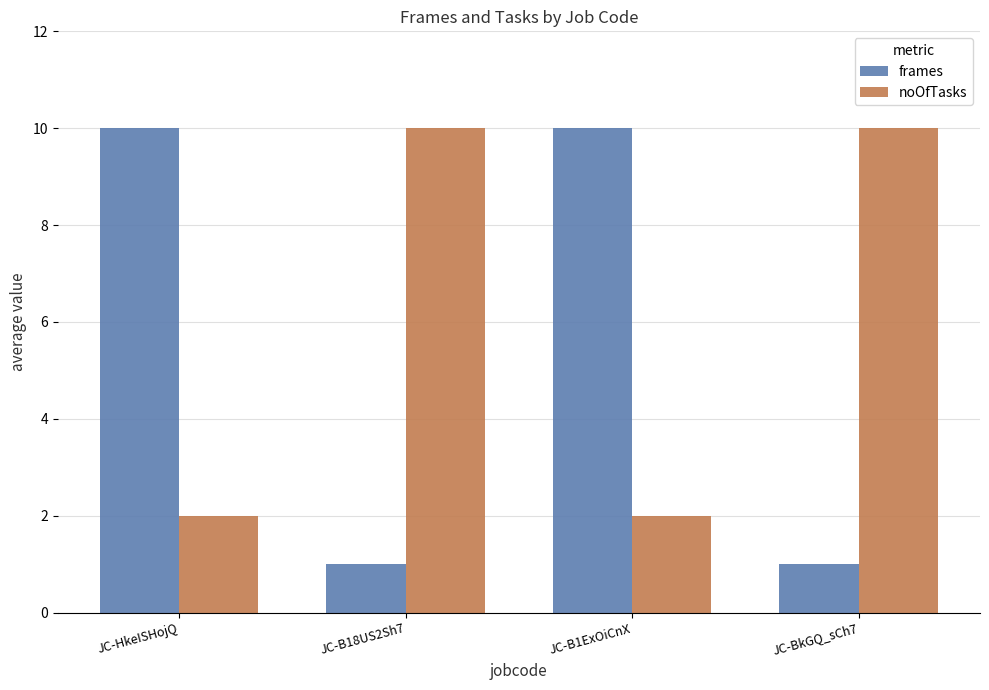

What is the smallest value displayed?

1